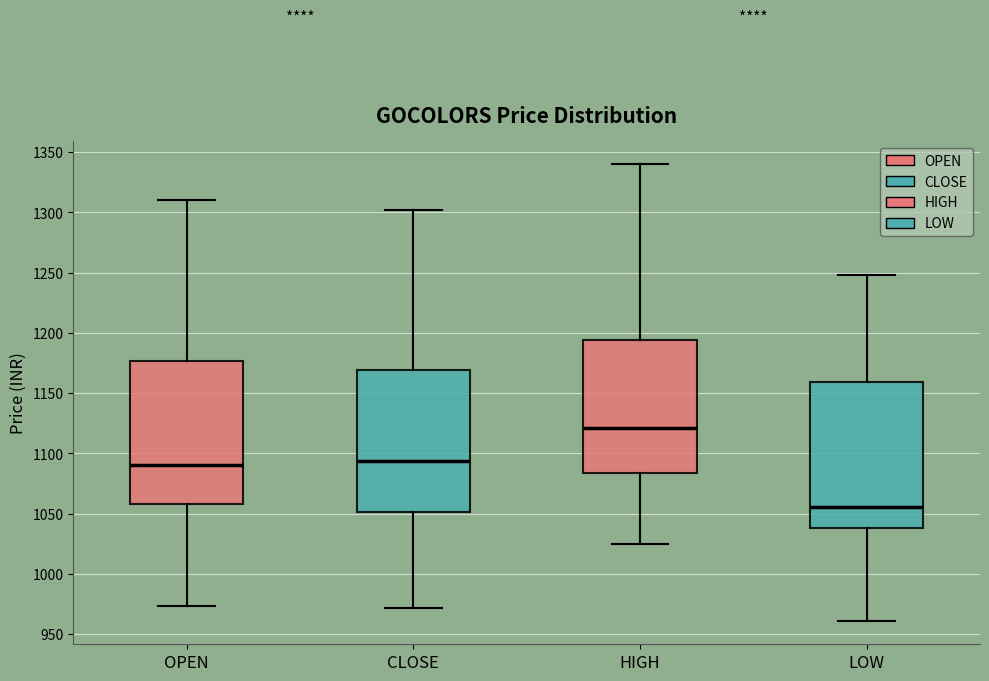

Where is the upper edge of the box for CLOSE on the y-axis? The values are not printed on the chart, so give them approximately, as read against the axis.

1170